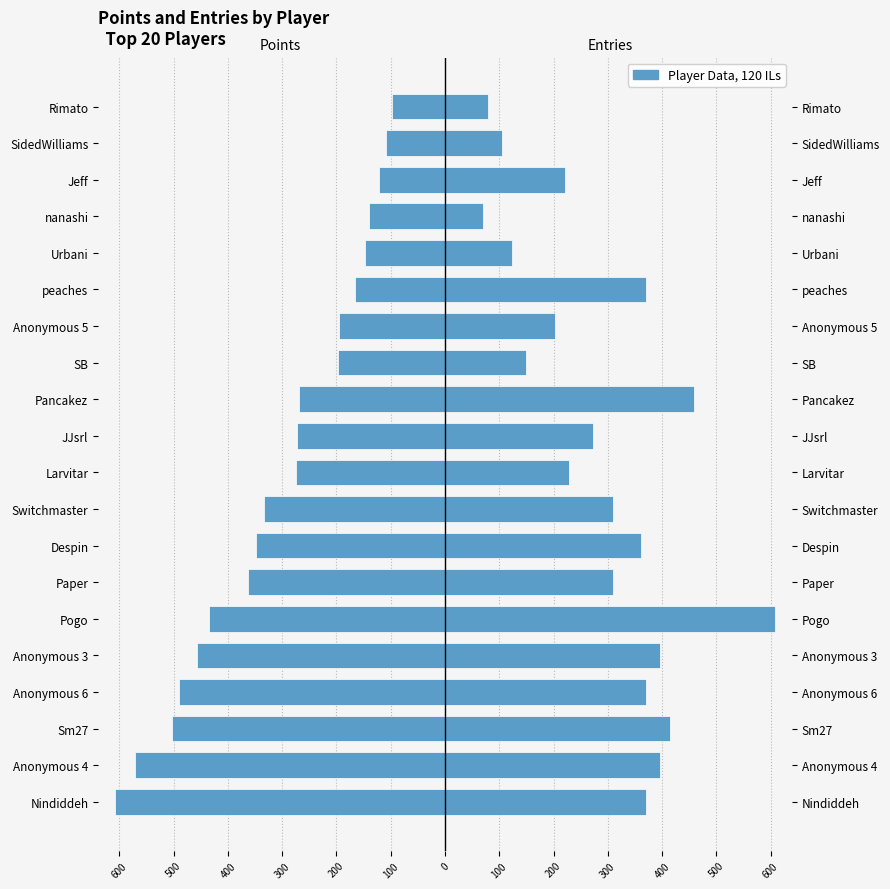

What is the difference between the highest and lowest values at 100?

672.9